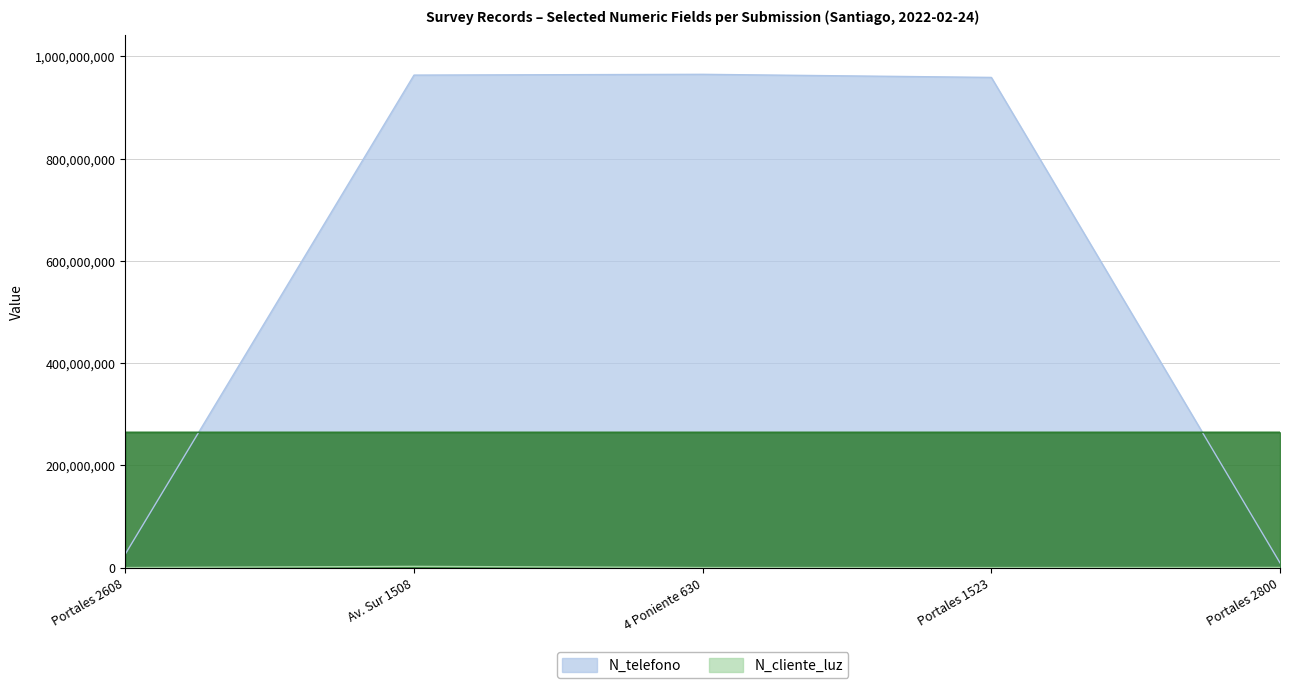

What is the difference between the highest and lowest values at Av. Sur 1508?

960672400